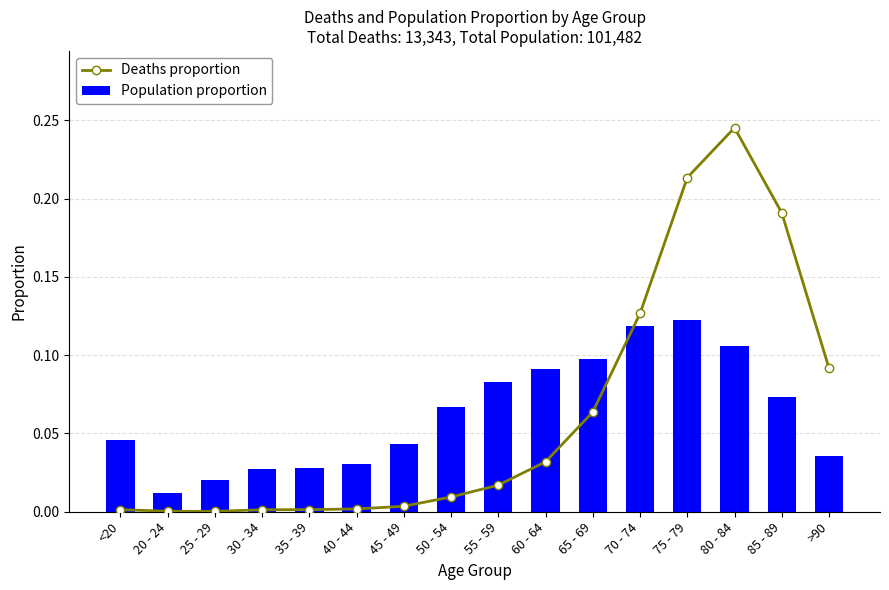

Is the value of Deaths proportion at 35 - 39 greater than the value of Population proportion at 35 - 39?

No